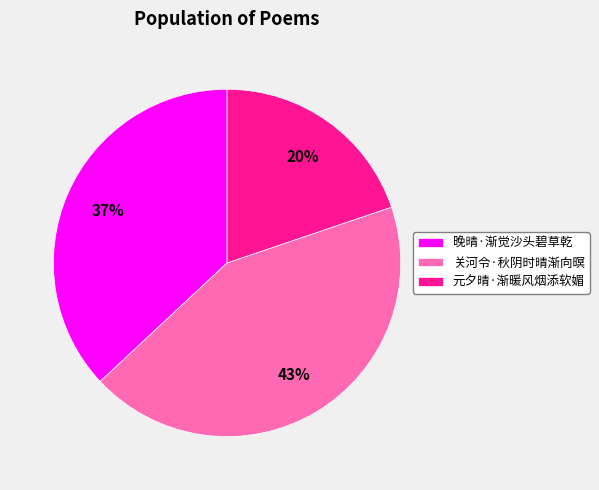

Is 晚晴·渐觉沙头碧草乾 the majority of the pie?

No